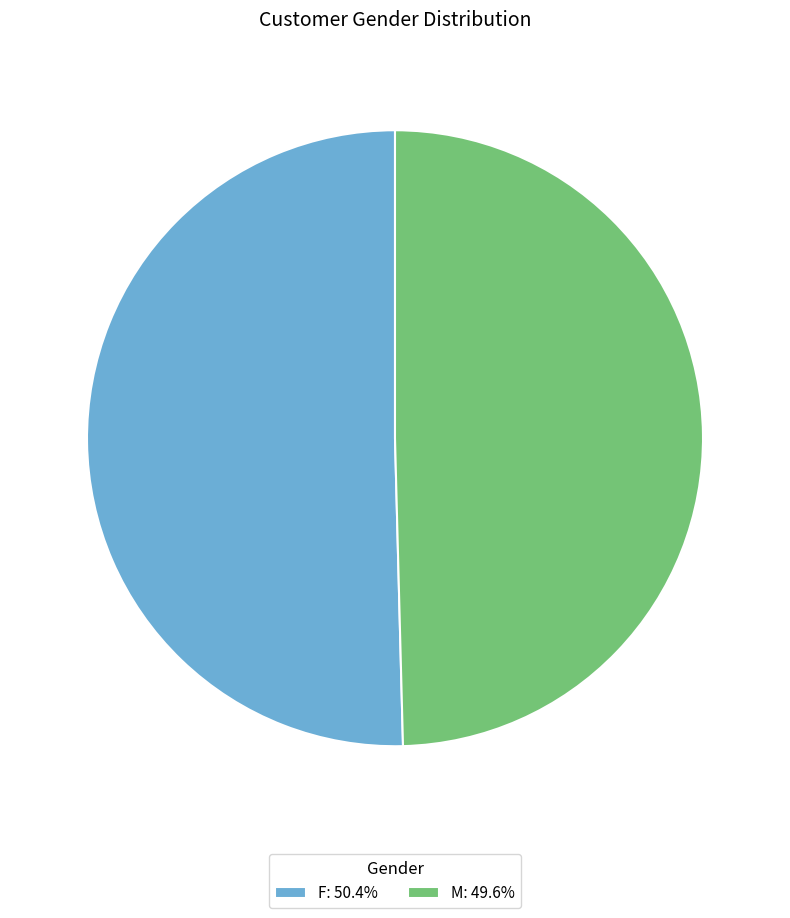

What is the ratio of the value at F: 50.4% to the value at M: 49.6%?

1.0